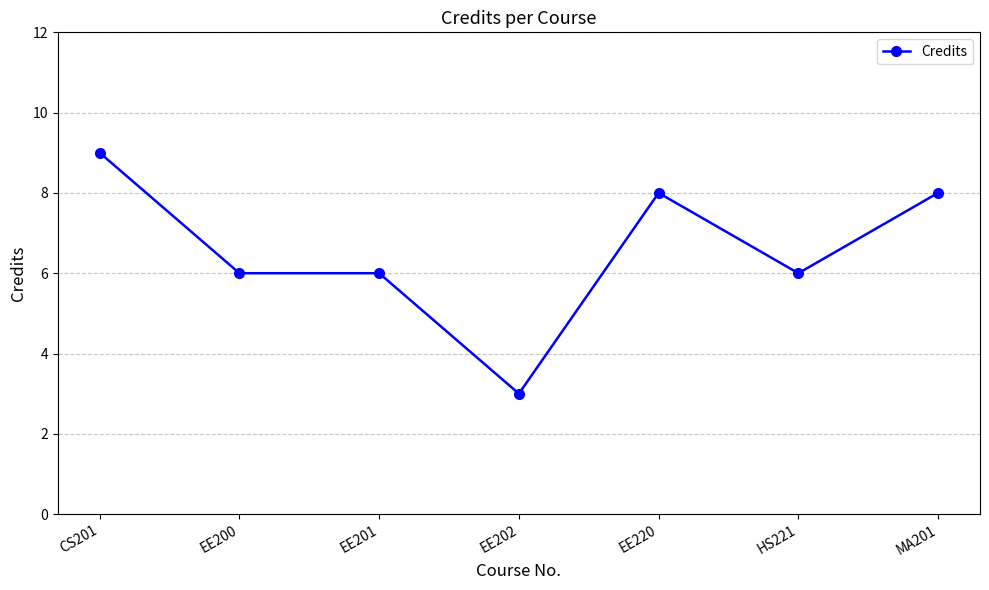

What value does the data have at CS201?

9